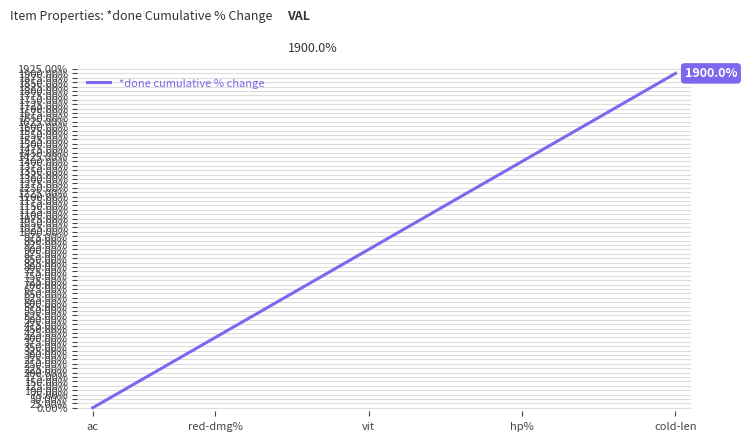

What is the difference between the maximum and minimum values?

1900